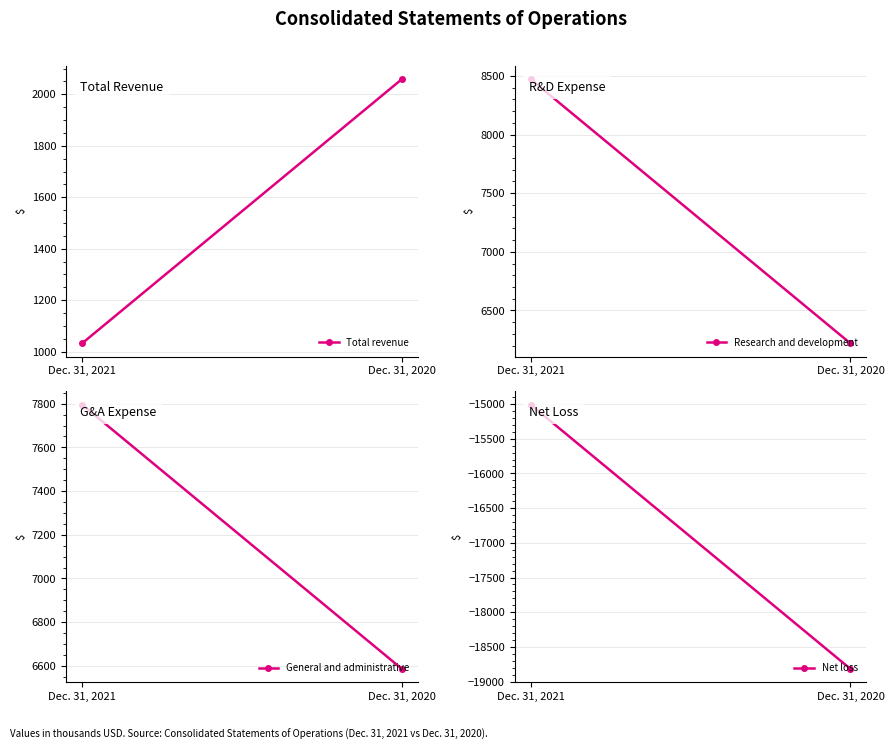

How many distinct data groups are displayed?

4